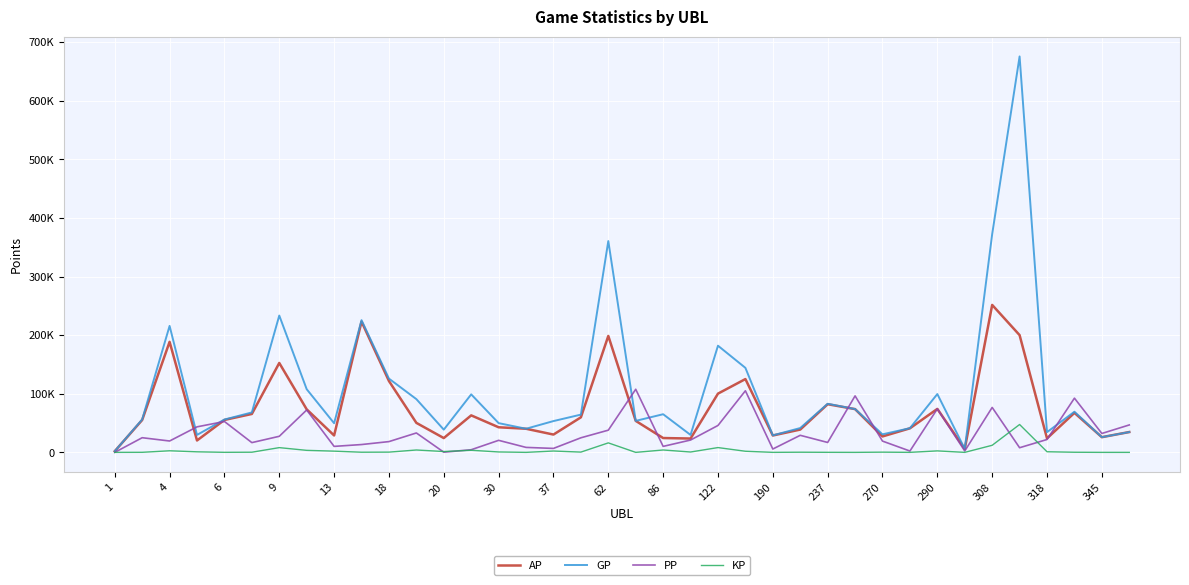

Does the chart display data point markers on the line(s)?

No